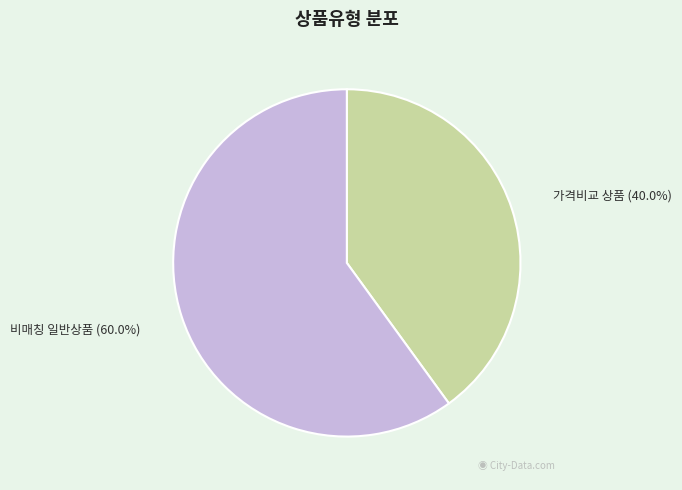

Does any single category account for the majority?

Yes